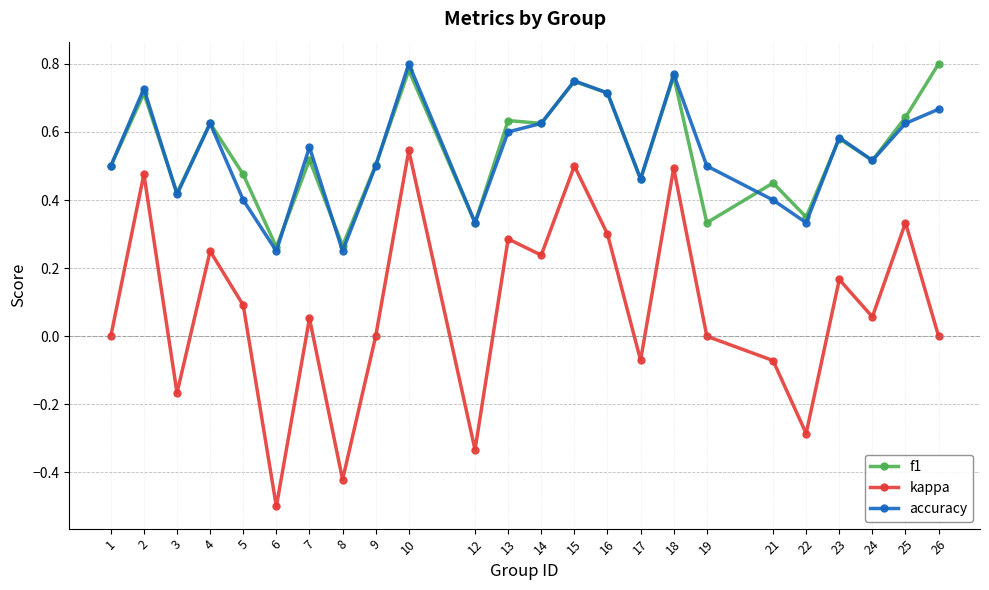

True or false: kappa and accuracy cross at least once.

False